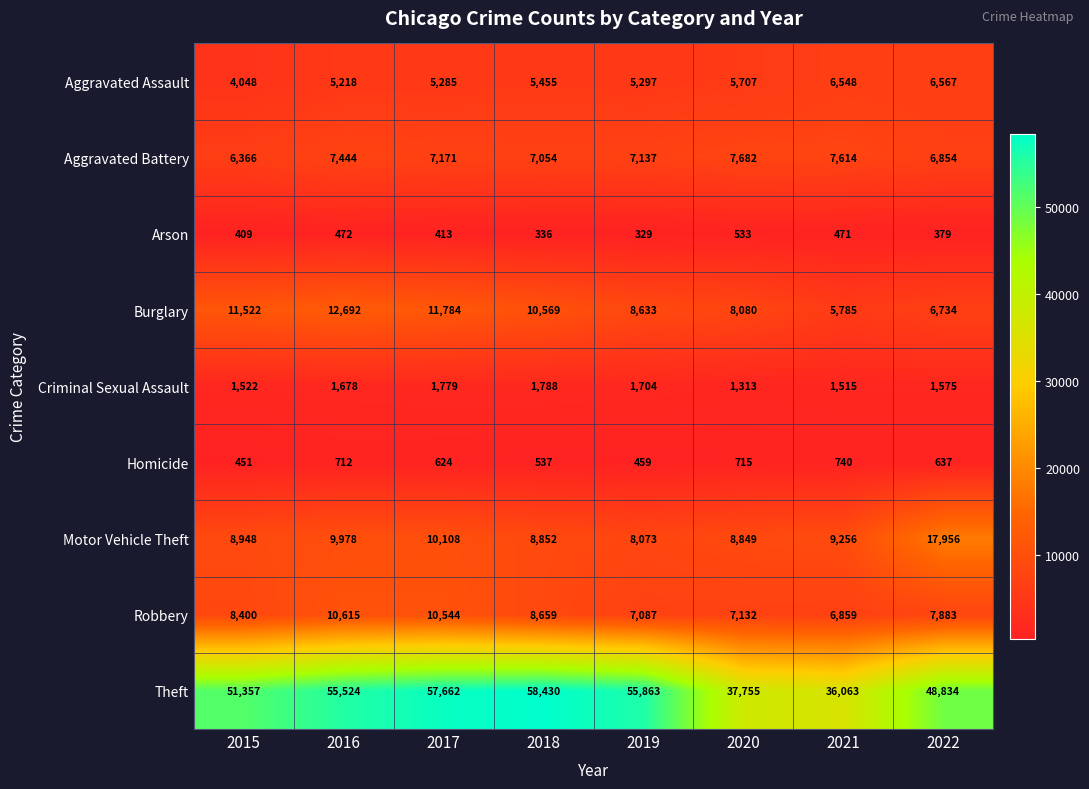

At which category is the sum across all series the highest?

2017